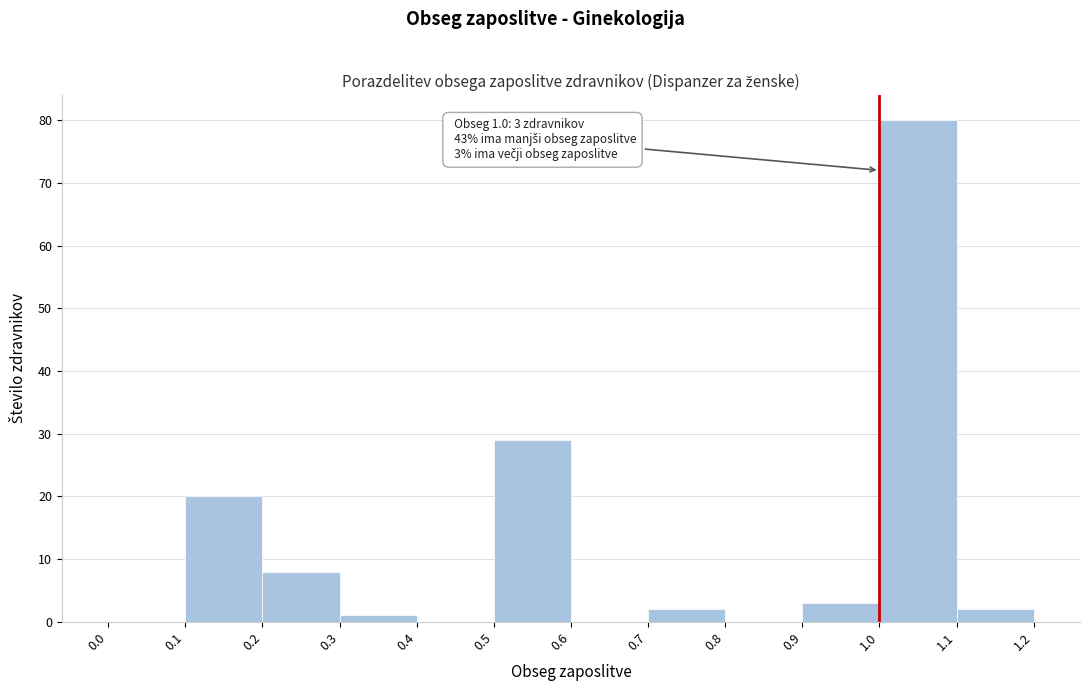

Over which range of the x-axis is the bar tallest?

1.0 to 1.1